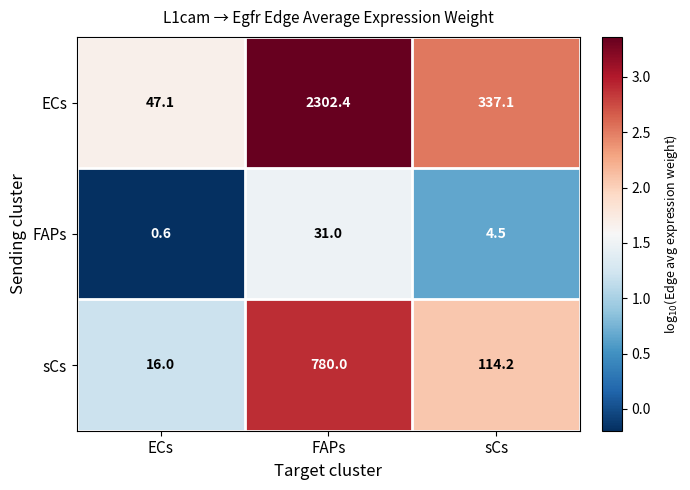

What is the maximum value shown in the chart?

2302.4